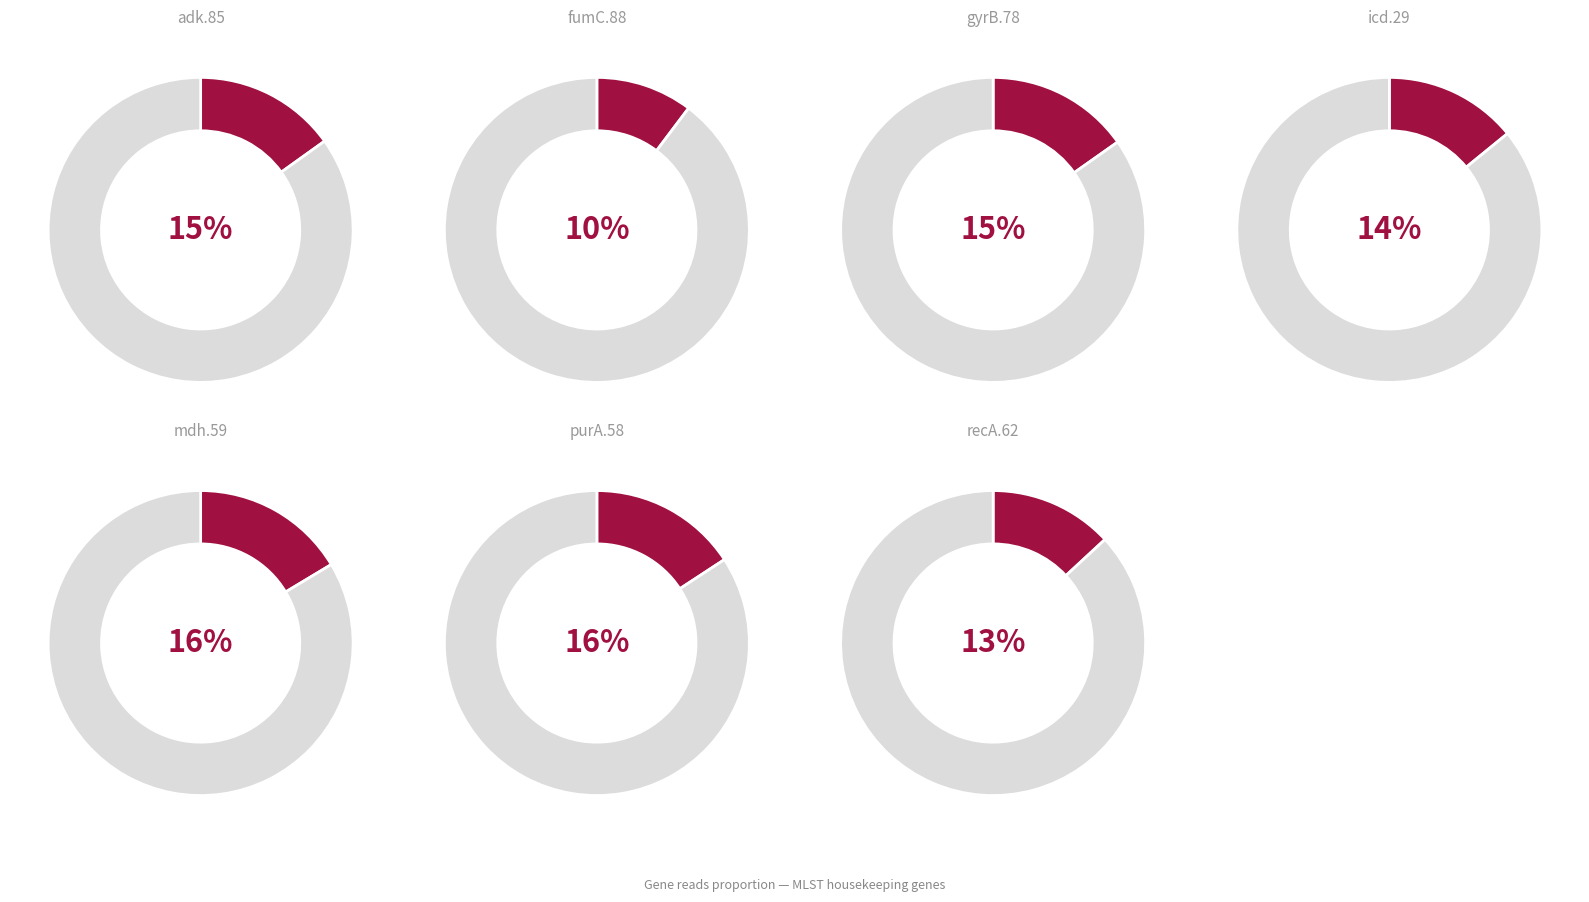

Which category has the smallest portion of the pie?

fumC.88